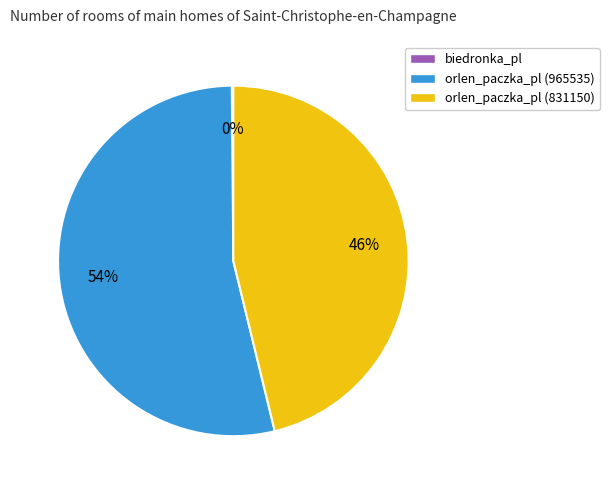

Is it true that orlen_paczka_pl (965535) is 54% of the pie?

True